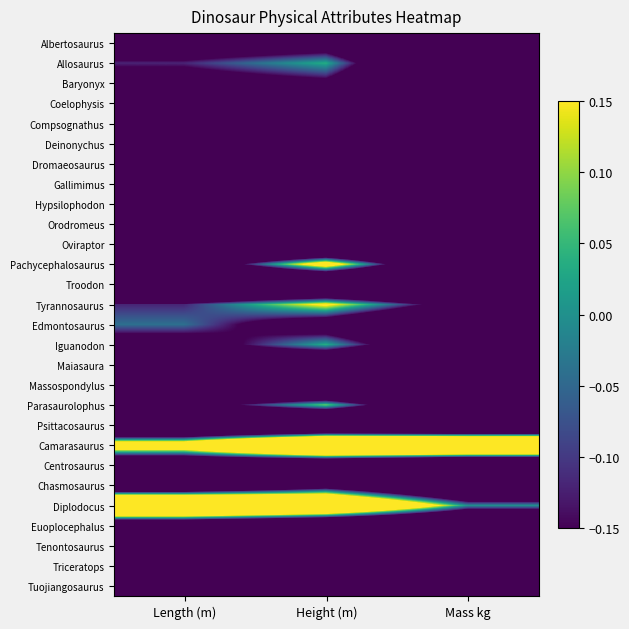

Reading left to right, extract all data points from this chart.

Albertosaurus: Length (m)=-0.4	Height (m)=-0.3	Mass kg=-0.9
Allosaurus: Length (m)=-0.1	Height (m)=0.0	Mass kg=-0.8
Baryonyx: Length (m)=-0.3	Height (m)=-0.2	Mass kg=-0.8
Coelophysis: Length (m)=-0.8	Height (m)=-0.7	Mass kg=-1.0
Compsognathus: Length (m)=-1.0	Height (m)=-1.0	Mass kg=-1.0
Deinonychus: Length (m)=-0.8	Height (m)=-0.8	Mass kg=-1.0
Dromaeosaurus: Length (m)=-0.9	Height (m)=-1.0	Mass kg=-1.0
Gallimimus: Length (m)=-0.6	Height (m)=-0.4	Mass kg=-1.0
Hypsilophodon: Length (m)=-0.9	Height (m)=-1.0	Mass kg=-1.0
Orodromeus: Length (m)=-0.9	Height (m)=-0.9	Mass kg=-1.0
Oviraptor: Length (m)=-0.9	Height (m)=-1.0	Mass kg=-1.0
Pachycephalosaurus: Length (m)=-0.4	Height (m)=0.3	Mass kg=-0.7
Troodon: Length (m)=-0.9	Height (m)=-0.9	Mass kg=-1.0
Tyrannosaurus: Length (m)=-0.1	Height (m)=0.2	Mass kg=-0.3
Edmontosaurus: Length (m)=-0.0	Height (m)=-0.3	Mass kg=-0.7
Iguanodon: Length (m)=-0.3	Height (m)=0.0	Mass kg=-0.6
Maiasaura: Length (m)=-0.4	Height (m)=-0.6	Mass kg=-0.8
Massospondylus: Length (m)=-0.8	Height (m)=-0.9	Mass kg=-1.0
Parasaurolophus: Length (m)=-0.3	Height (m)=0.1	Mass kg=-0.7
Psittacosaurus: Length (m)=-0.9	Height (m)=-0.9	Mass kg=-1.0
Camarasaurus: Length (m)=0.4	Height (m)=1.0	Mass kg=1.0
Centrosaurus: Length (m)=-0.6	Height (m)=-0.7	Mass kg=-0.9
Chasmosaurus: Length (m)=-0.7	Height (m)=-0.3	Mass kg=-0.8
Diplodocus: Length (m)=1.0	Height (m)=0.8	Mass kg=-0.0
Euoplocephalus: Length (m)=-0.6	Height (m)=-0.7	Mass kg=-0.8
Tenontosaurus: Length (m)=-0.5	Height (m)=-0.6	Mass kg=-0.9
Triceratops: Length (m)=-0.4	Height (m)=-0.4	Mass kg=-0.5
Tuojiangosaurus: Length (m)=-0.5	Height (m)=-0.7	Mass kg=-0.9